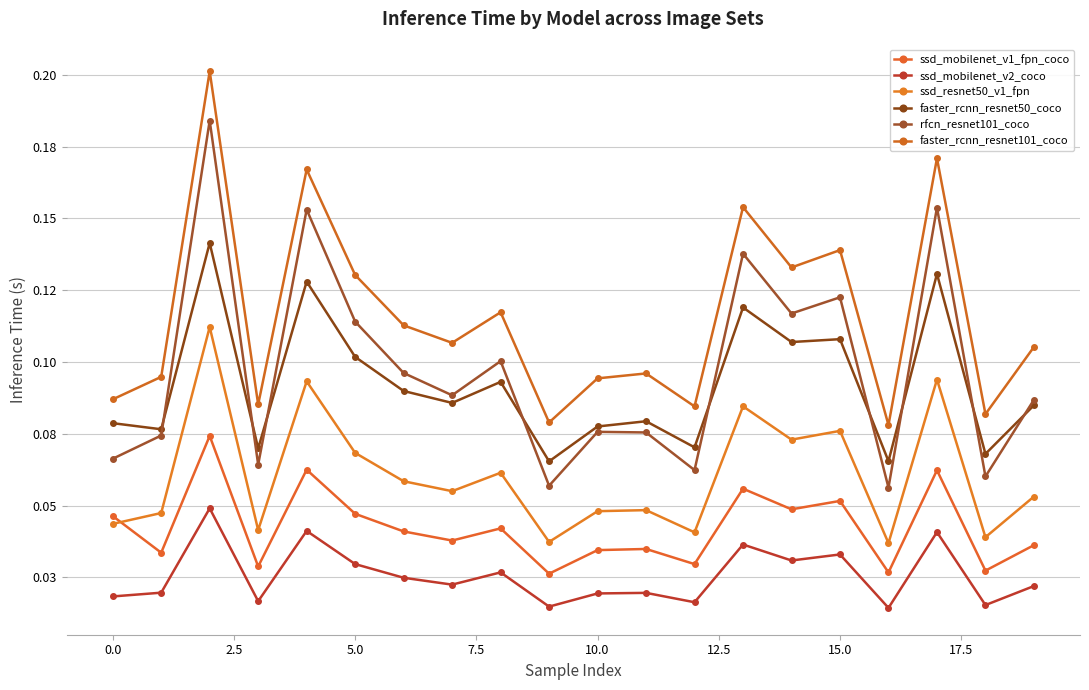

Does the chart have visible grid lines?

Yes